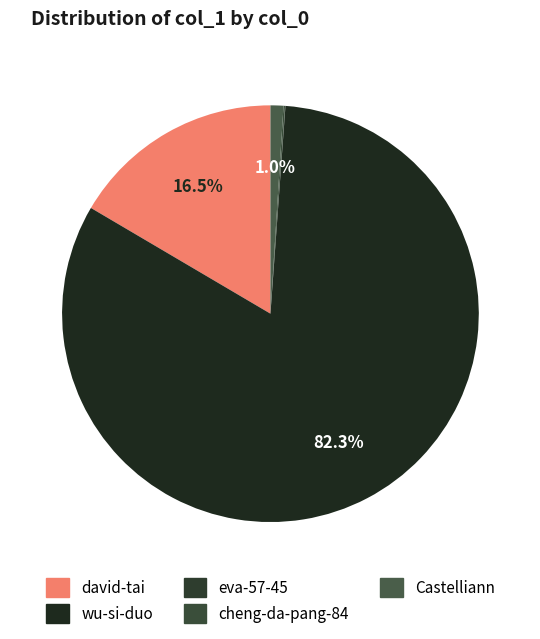

What is the change in value from david-tai to Castelliann?

-527